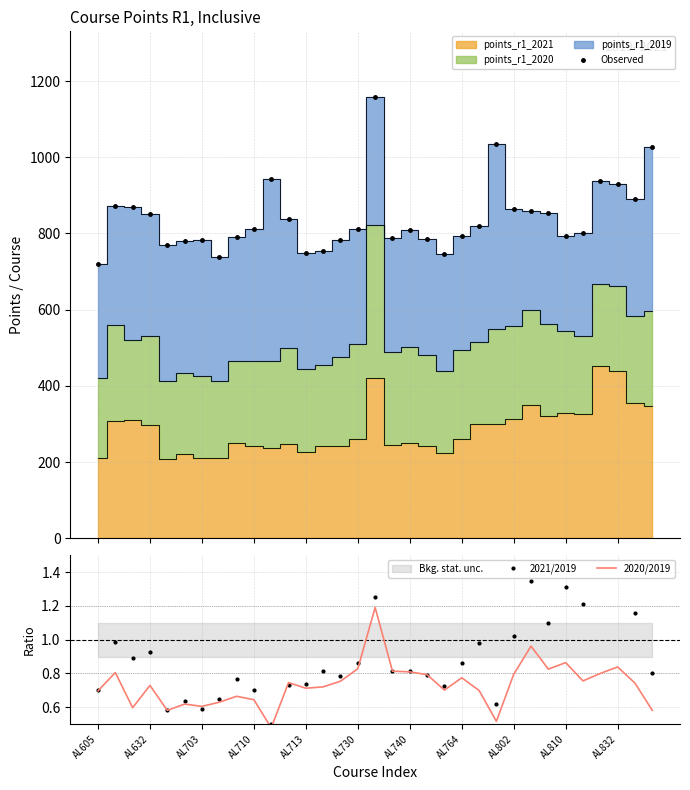

How many interior local peaks does the 2021/2019 series have?

10